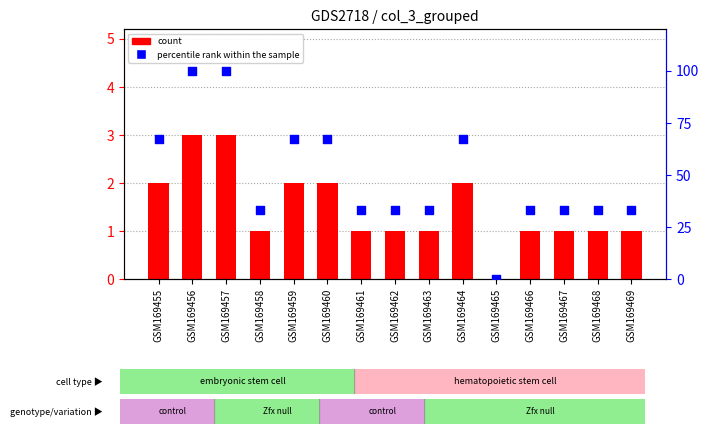

What is the total value across all series at GSM169469?

34